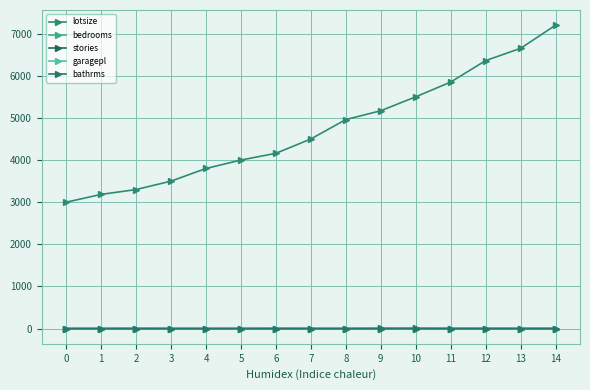

Reading left to right, extract all data points from this chart.

lotsize: 0=3000	1=3185	2=3300	3=3500	4=3800	5=4000	6=4160	7=4500	8=4960	9=5170	10=5500	11=5850	12=6360	13=6650	14=7200
bedrooms: 0=2	1=2	2=3	3=2	4=2	5=2	6=3	7=2	8=2	9=3	10=3	11=3	12=2	13=3	14=3
stories: 0=1	1=1	2=2	3=1	4=1	5=1	6=1	7=1	8=1	9=4	10=4	11=2	12=2	13=2	14=1
garagepl: 0=0	1=0	2=1	3=0	4=0	5=0	6=0	7=0	8=0	9=0	10=1	11=1	12=0	13=0	14=3
bathrms: 0=1	1=1	2=1	3=1	4=1	5=1	6=2	7=1	8=1	9=1	10=2	11=1	12=1	13=1	14=2